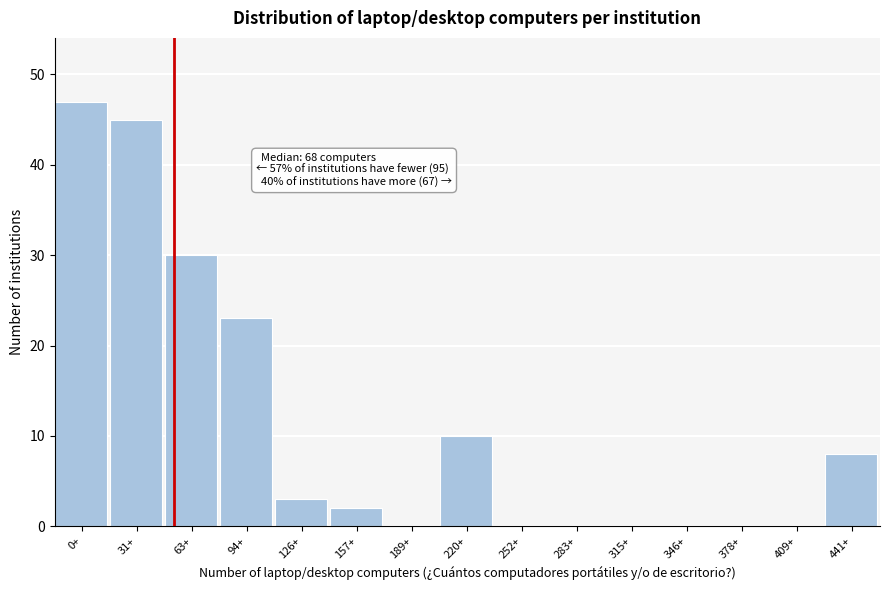

Reading left to right, list all the values displayed in this chart.

0+=47	31+=45	63+=30	94+=23	126+=3	157+=2	189+=0	220+=10	252+=0	283+=0	315+=0	346+=0	378+=0	409+=0	441+=8